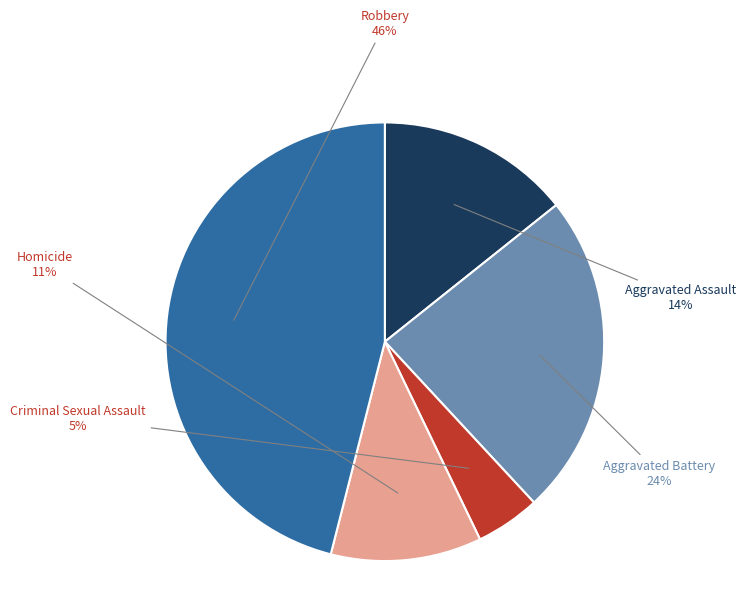

Which slice is the largest?

Robbery